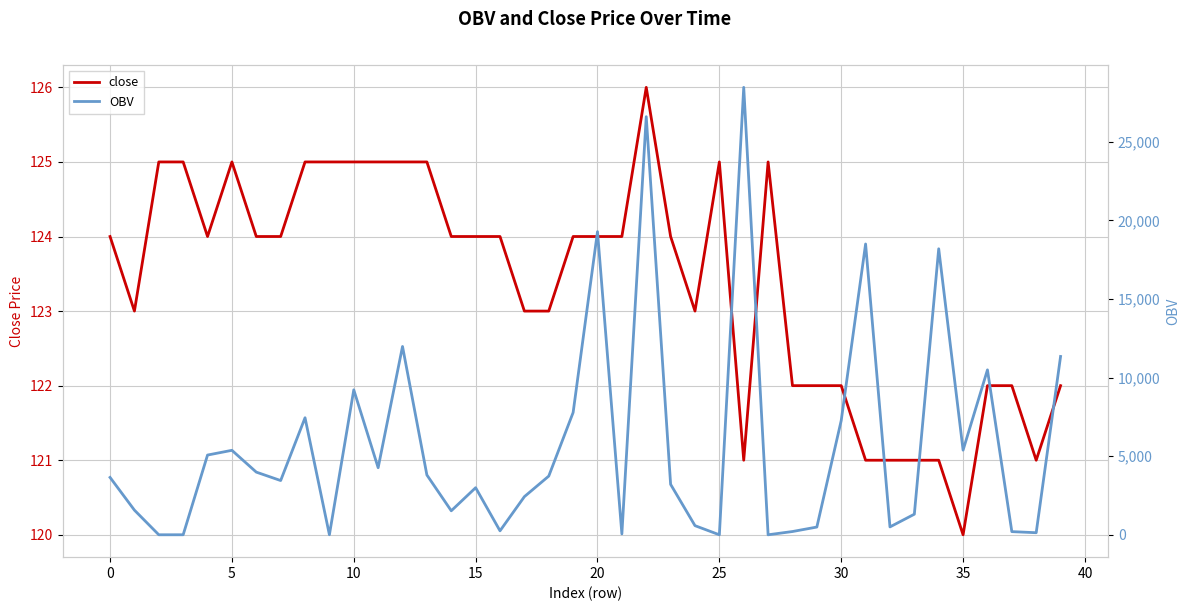

What is the label of the 18th point from the left?

17